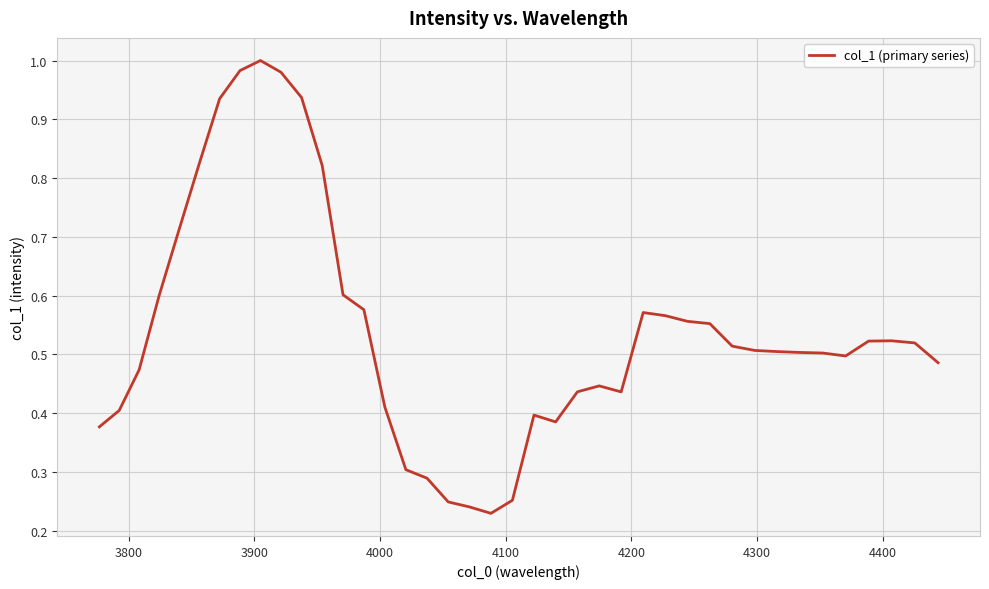

Is this an area chart (filled region under the line)?

No